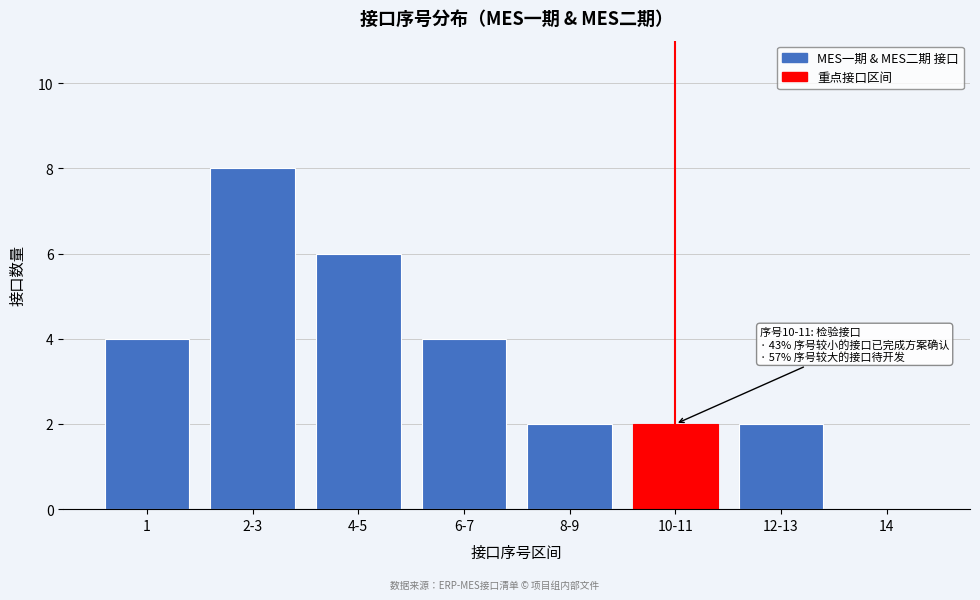

Reading right to left, what are all the values shown in this chart?

14=0	12-13=2	10-11=2	8-9=2	6-7=4	4-5=6	2-3=8	1=4